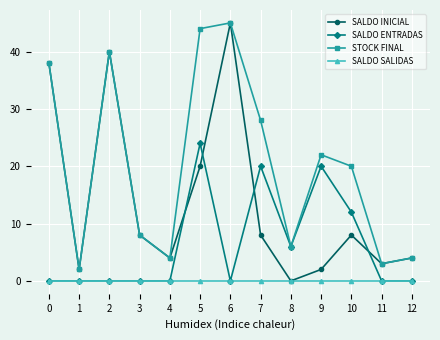

Reading right to left, transcribe all the data shown in this chart.

SALDO INICIAL: 12=4	11=3	10=8	9=2	8=0	7=8	6=45	5=20	4=4	3=8	2=40	1=2	0=38
SALDO ENTRADAS: 12=0	11=0	10=12	9=20	8=6	7=20	6=0	5=24	4=0	3=0	2=0	1=0	0=0
STOCK FINAL: 12=4	11=3	10=20	9=22	8=6	7=28	6=45	5=44	4=4	3=8	2=40	1=2	0=38
SALDO SALIDAS: 12=0	11=0	10=0	9=0	8=0	7=0	6=0	5=0	4=0	3=0	2=0	1=0	0=0